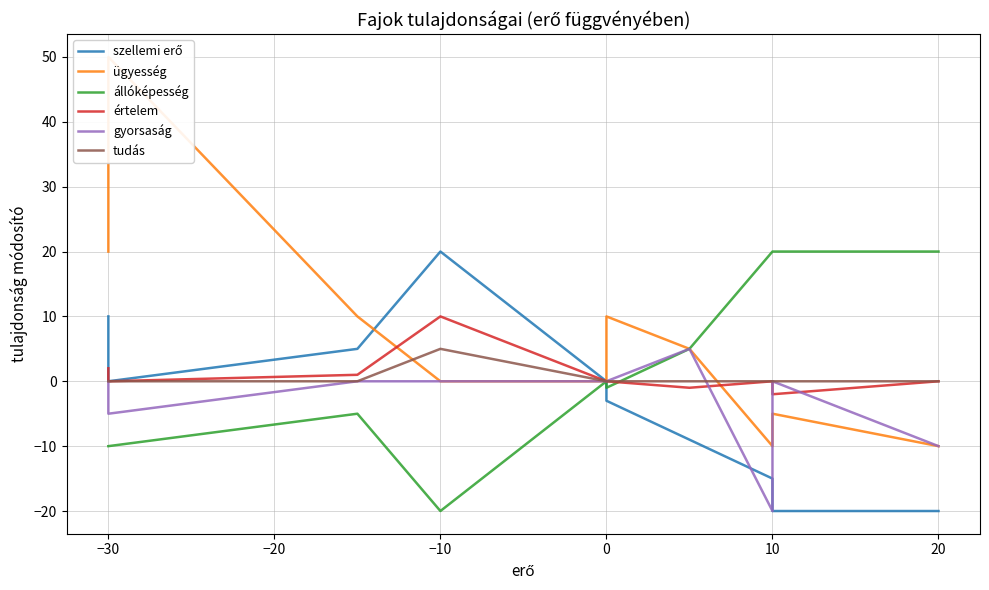

Is the value of állóképesség at 9 greater than the value of gyorsaság at −20?

Yes